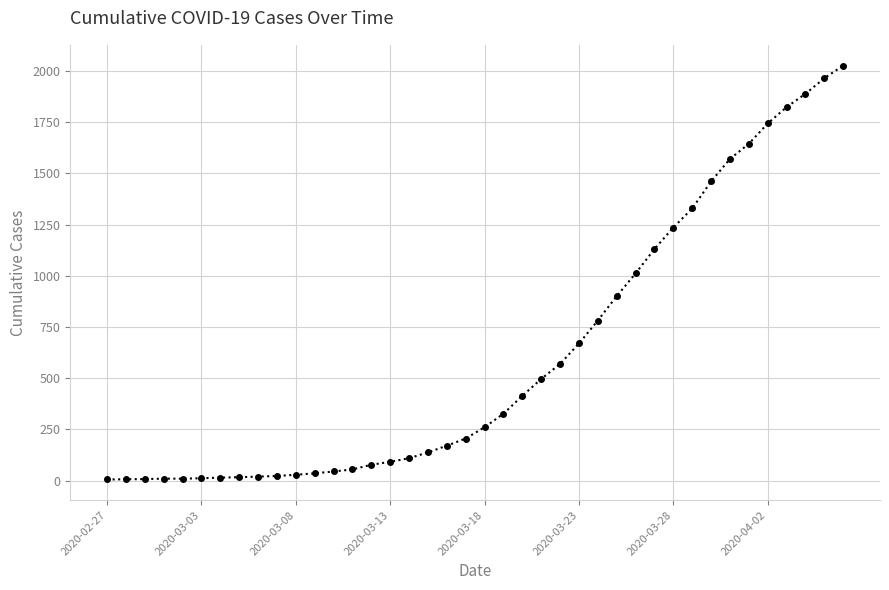

How many data points does each series have?

40